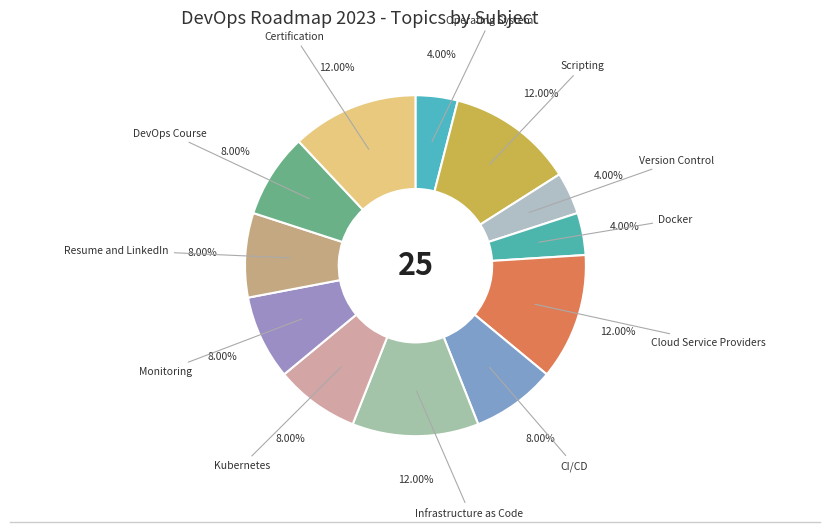

Do CI/CD and Monitoring together represent more than half of the pie?

No